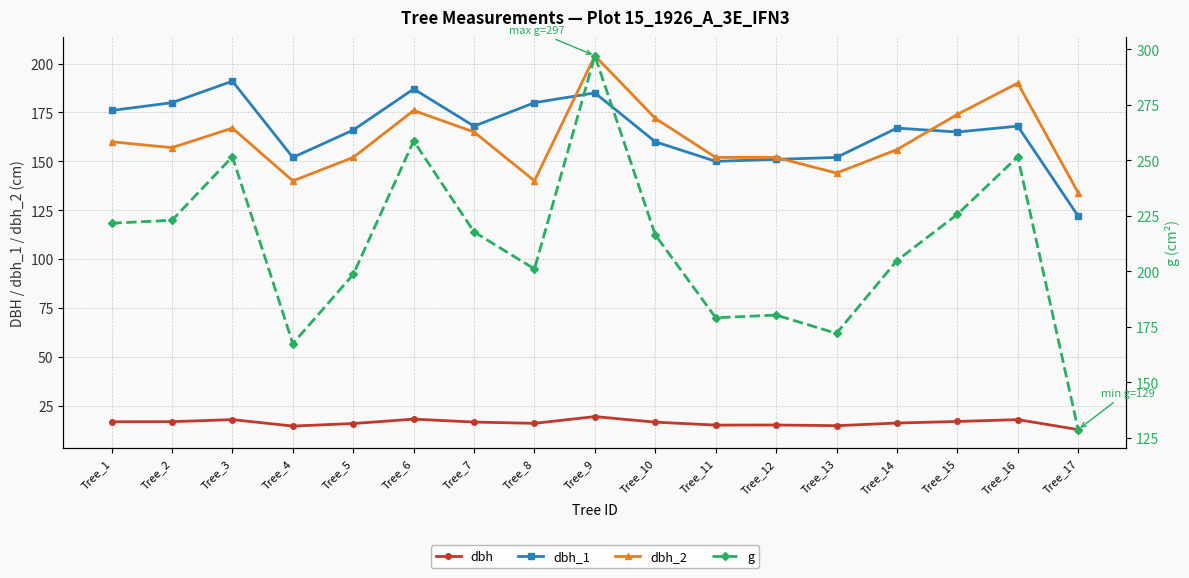

At which label does g first exceed 216?

Tree_1